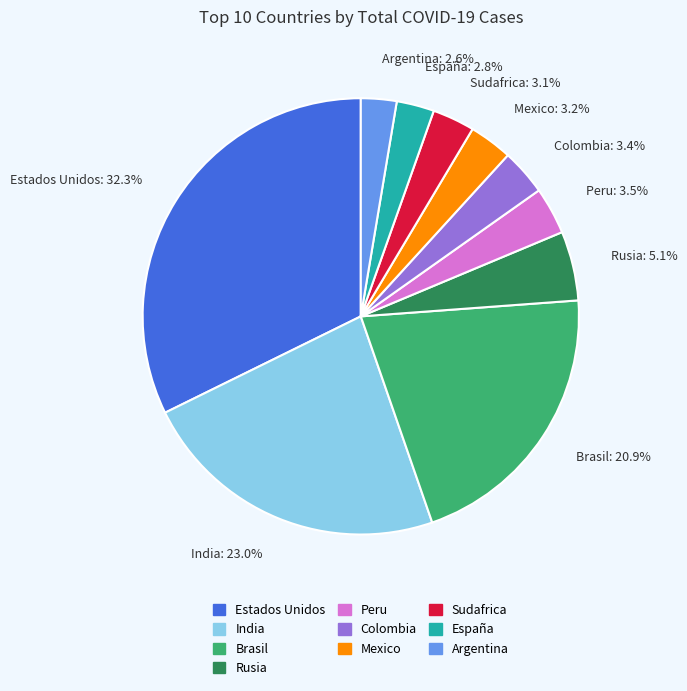

To the nearest percent, what is the combined percentage of Peru and Estados Unidos?

36%